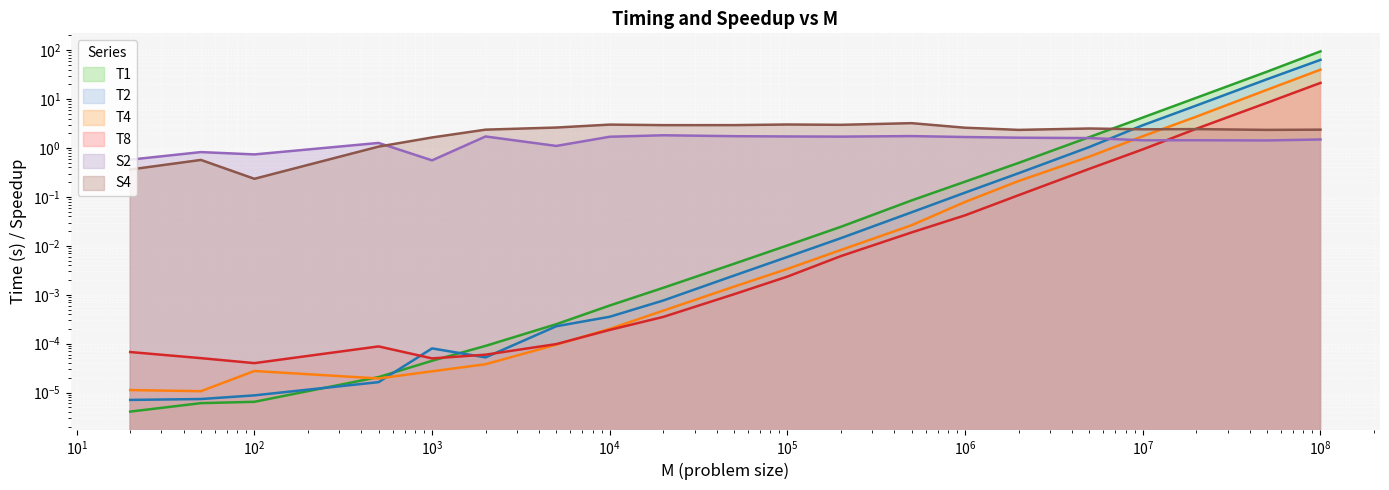

What is the difference between the highest and lowest values at 200000?

3.0